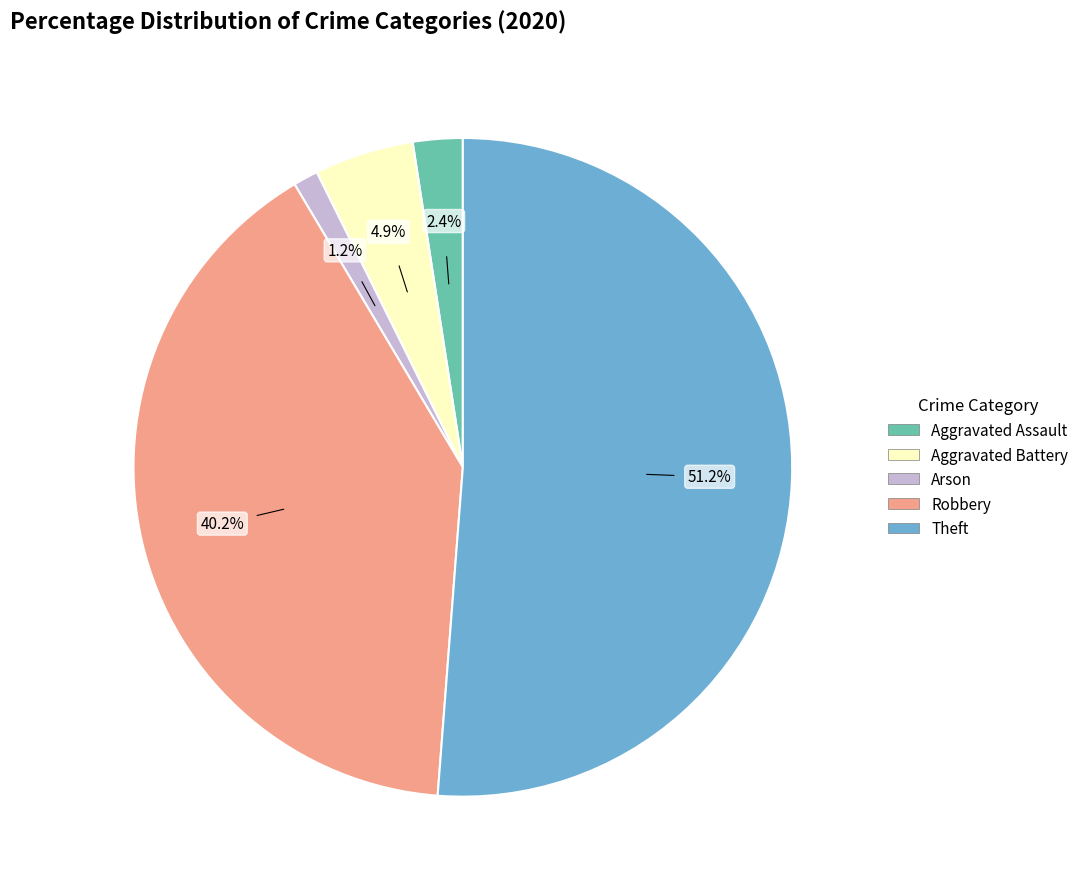

True or false: Aggravated Battery accounts for 5% of the total.

True